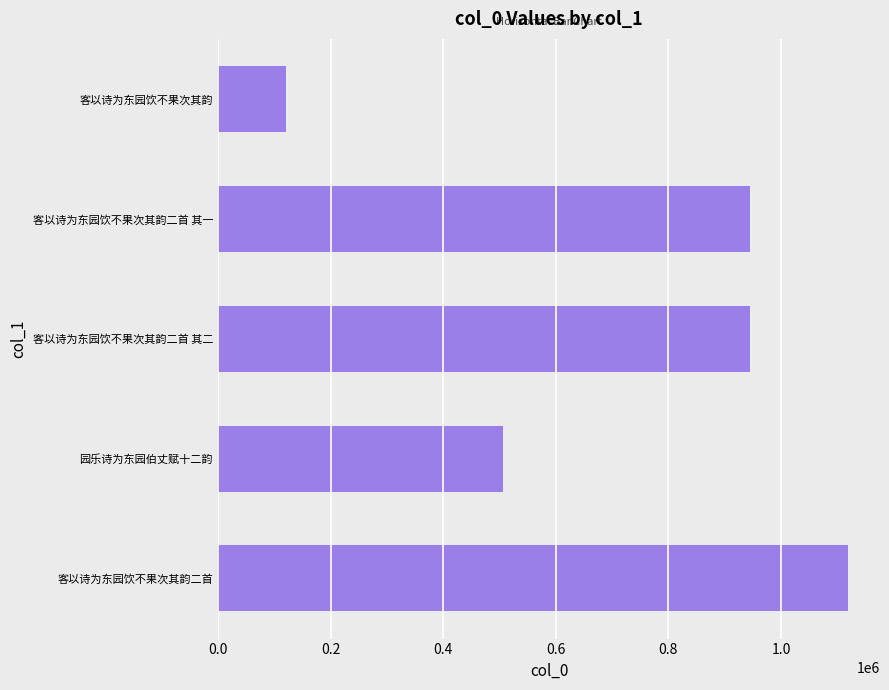

Count the number of categories in the chart.

5